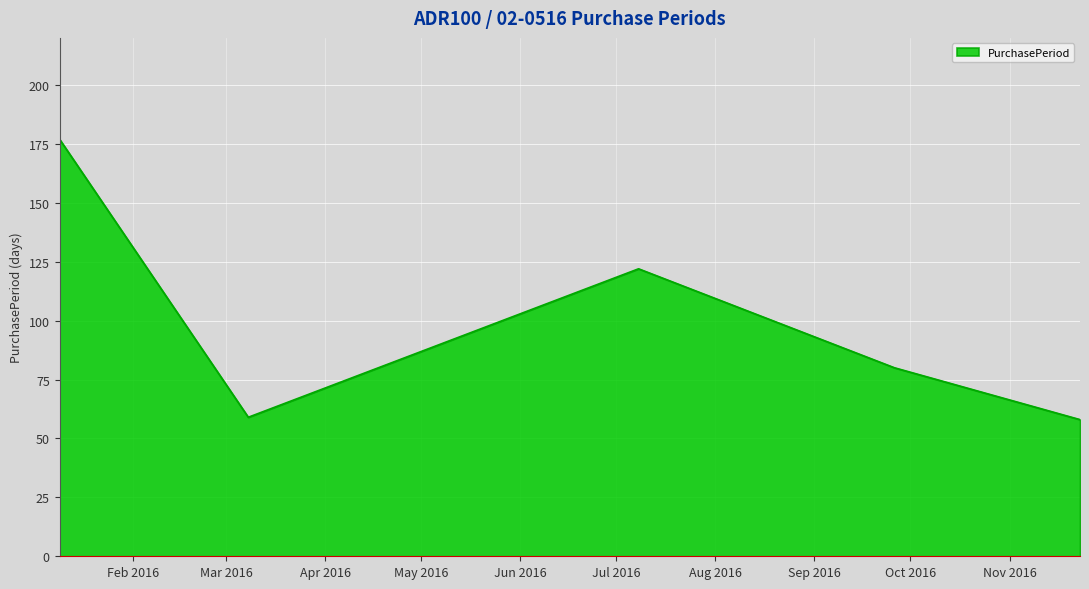

What is the greatest value displayed?

177